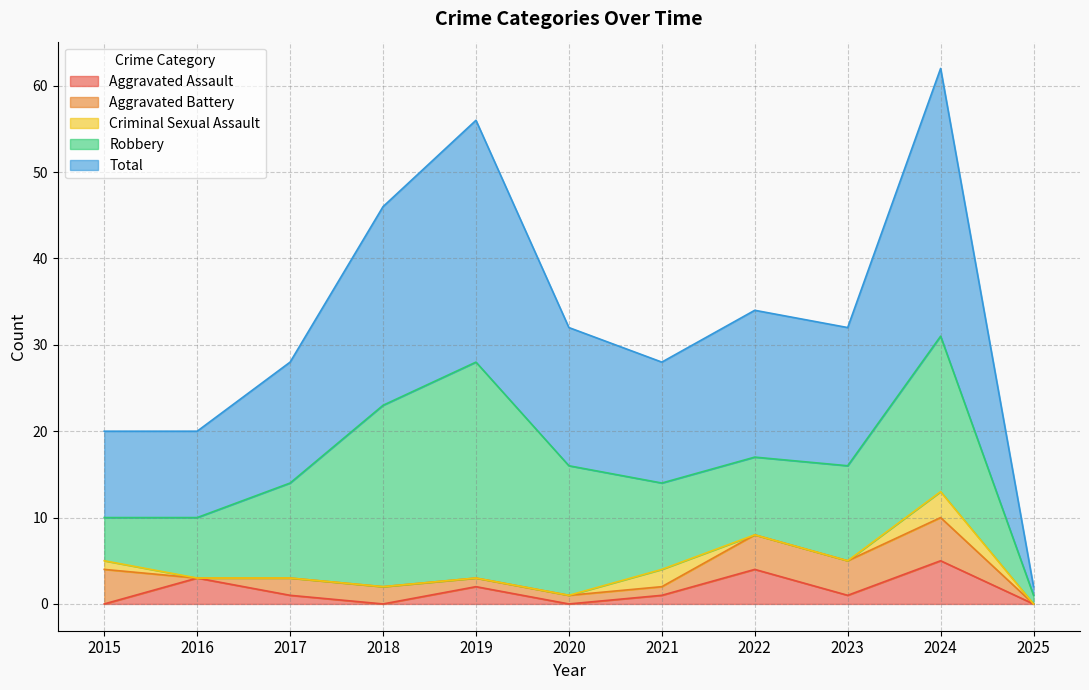

The Robbery series shows 6 at 2017. True or false?

False